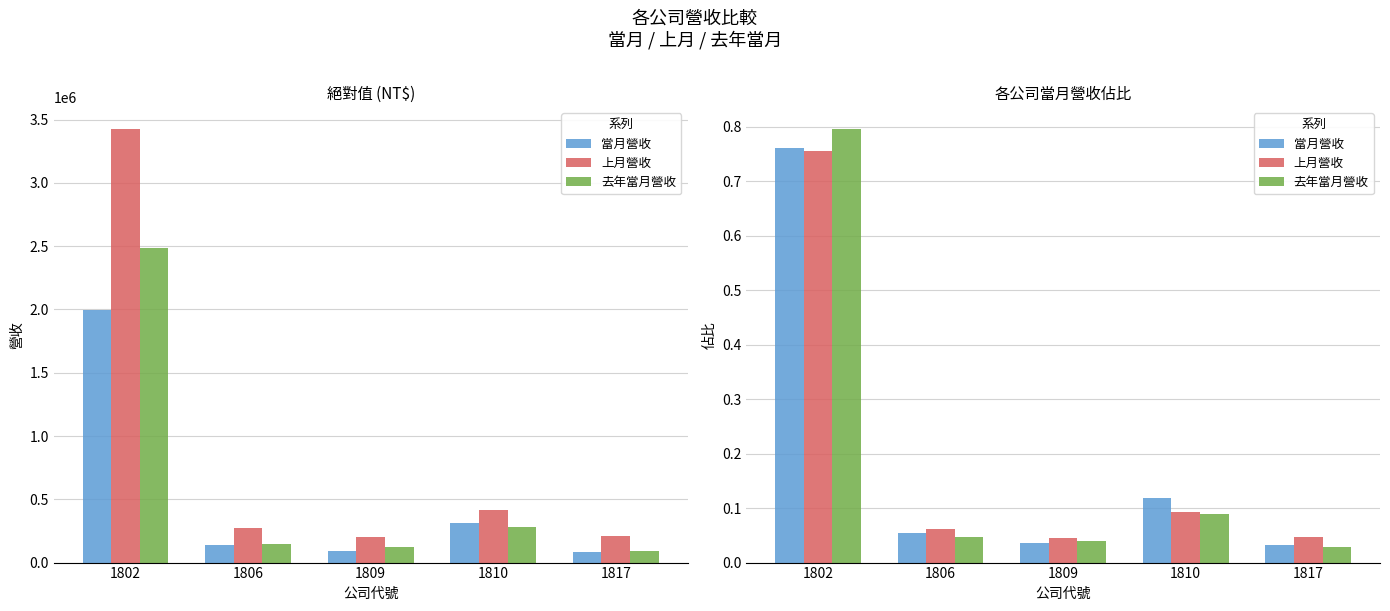

Which series has the widest spread of values?

去年當月營收